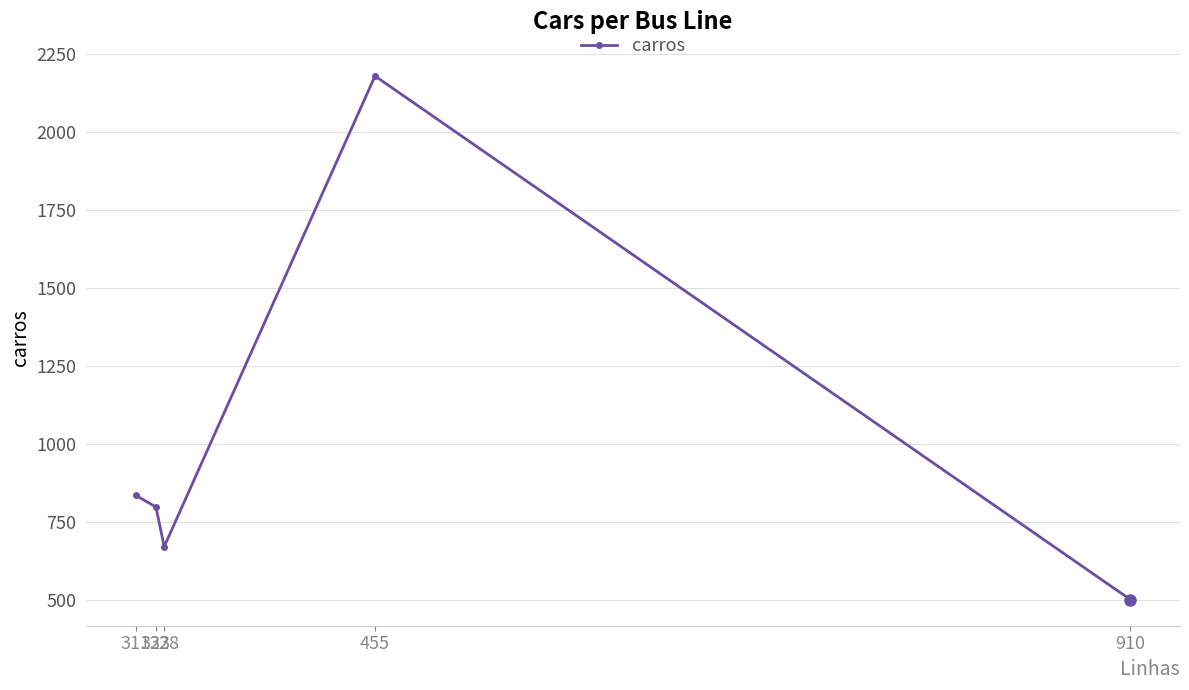

The value at 323 is 797. True or false?

True